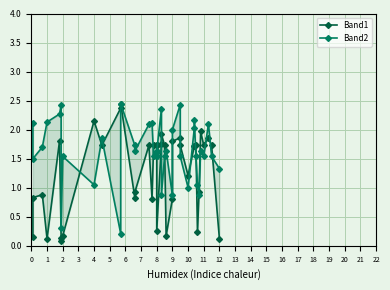

What is the average value of the Band1 series?

1.3